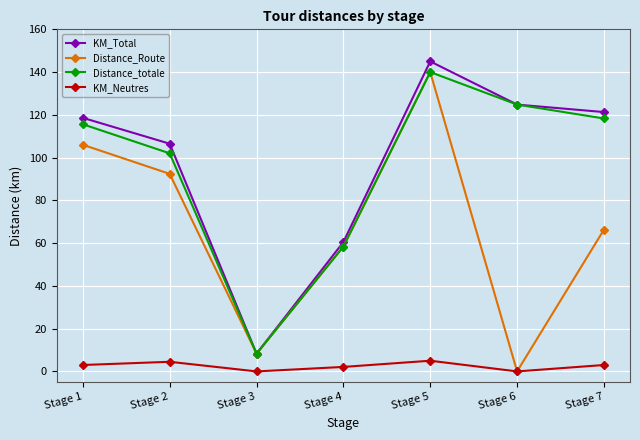

True or false: KM_Neutres and Distance_totale intersect in this chart.

False